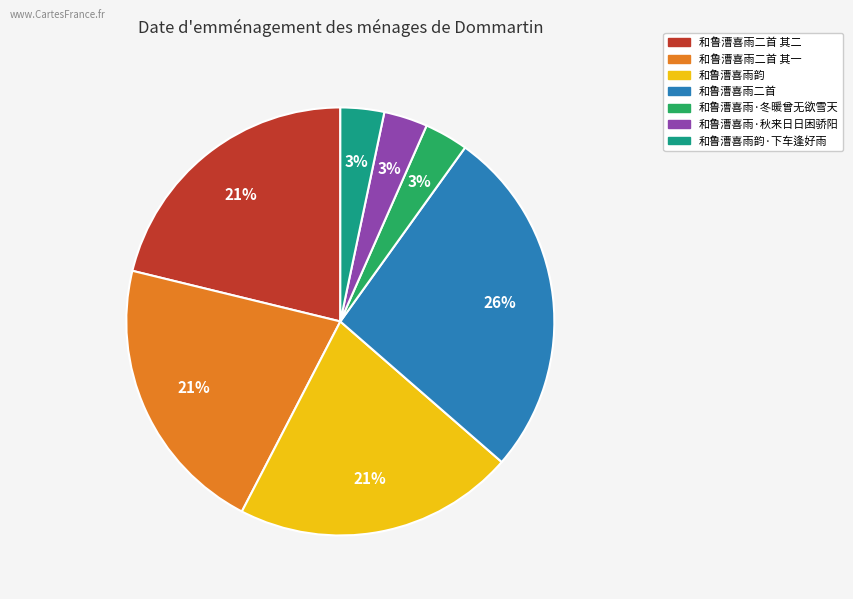

To the nearest percent, what is the difference between the largest and smallest slice percentages?

23%